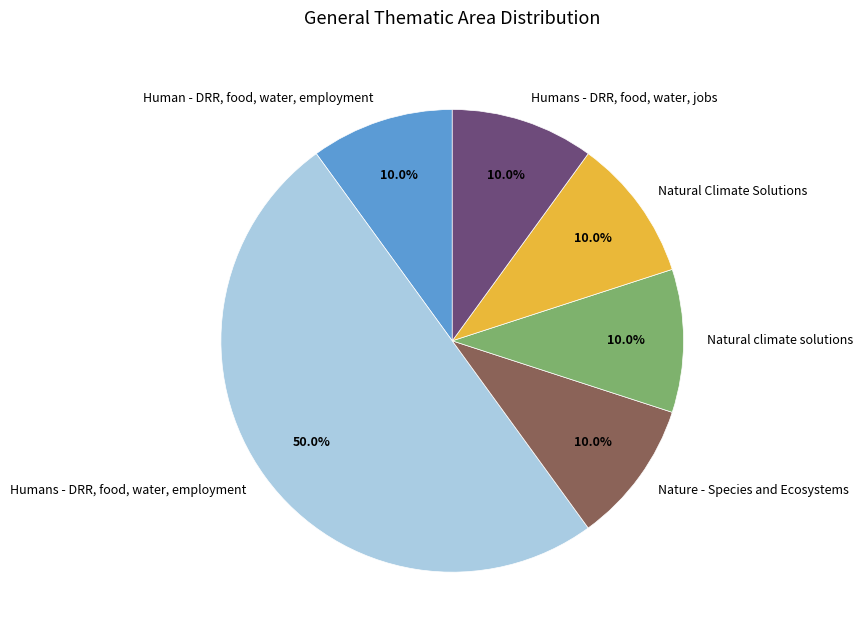

Which has a higher value, Humans - DRR, food, water, employment or Natural climate solutions?

Humans - DRR, food, water, employment